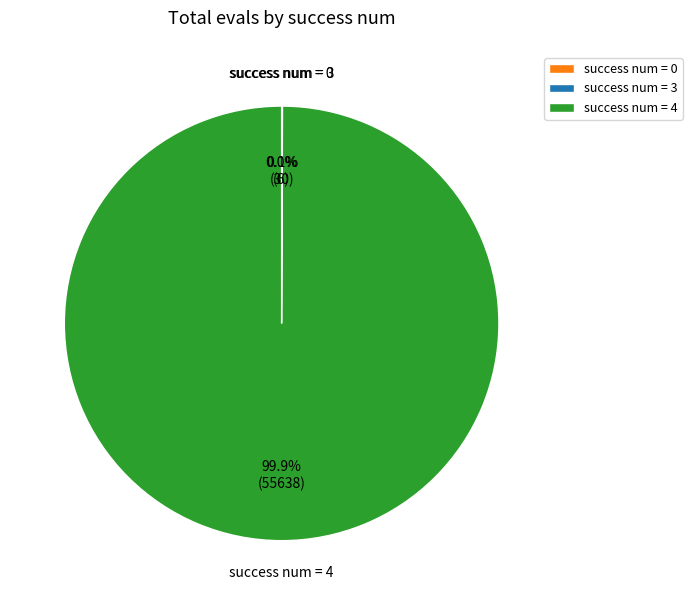

How much of the chart is everything except success num = 4?

0.1%